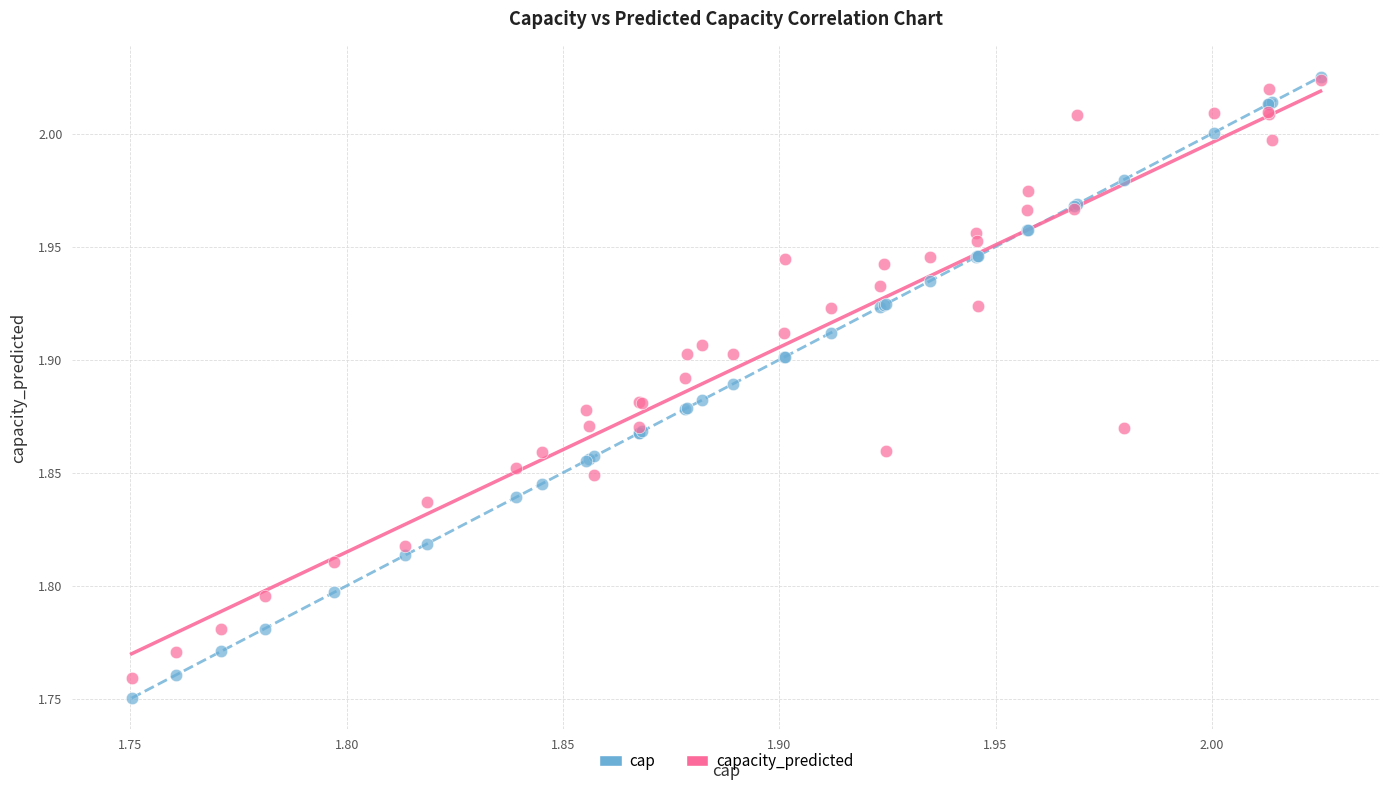

What are all the series names shown in the legend?

cap, capacity_predicted